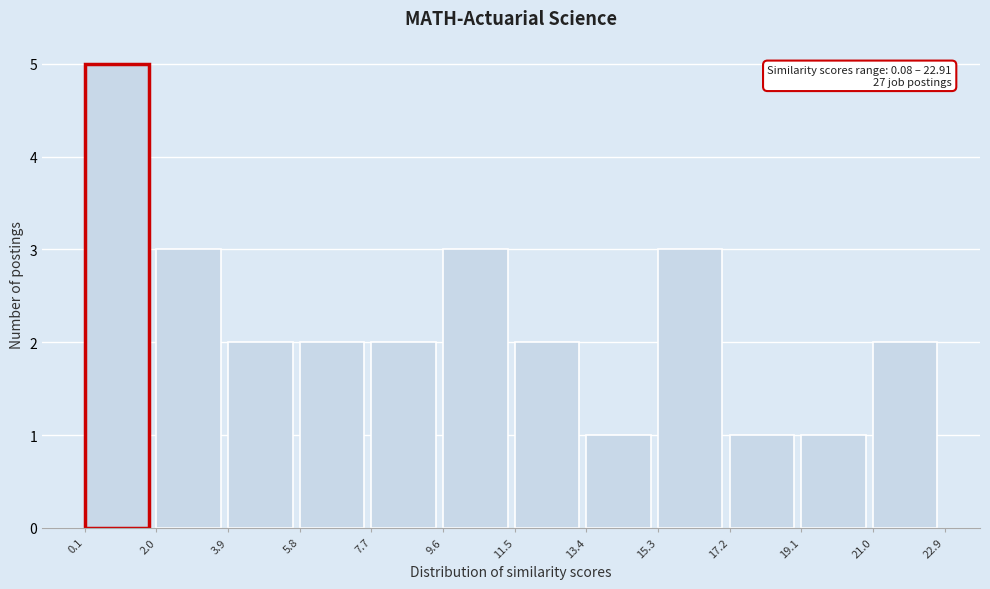

Over which range of the x-axis is the bar tallest?

0.1 to 2.0